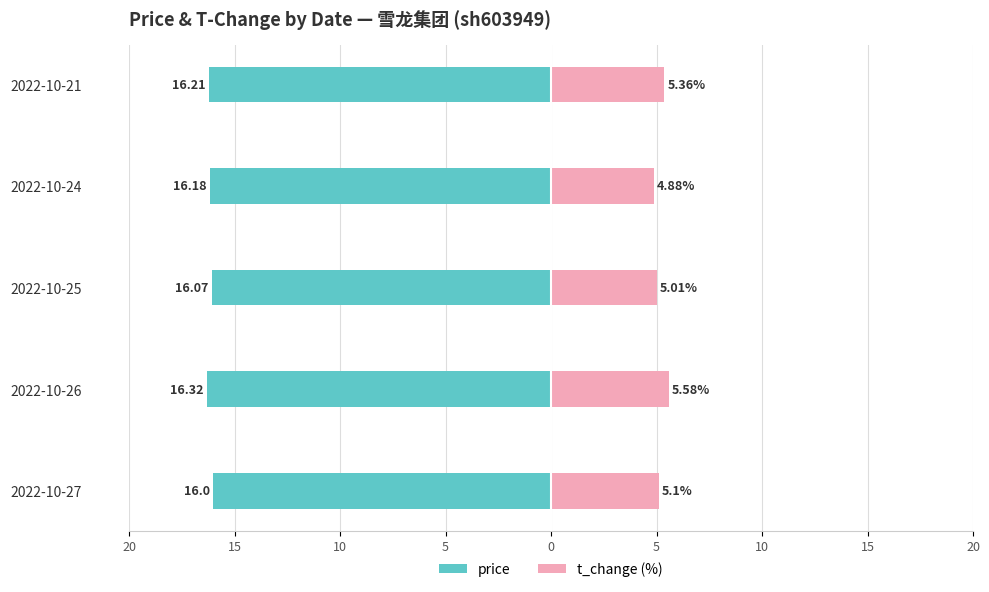

Which series has the largest range (max minus min)?

t_change